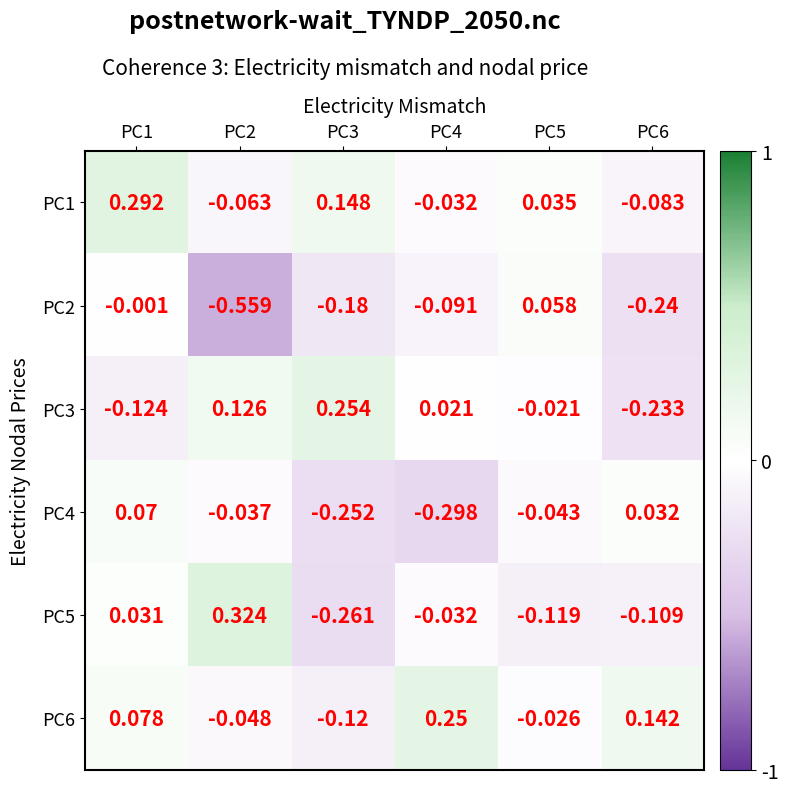

Is the value of PC4 at PC2 greater than the value of PC3 at PC1?

Yes